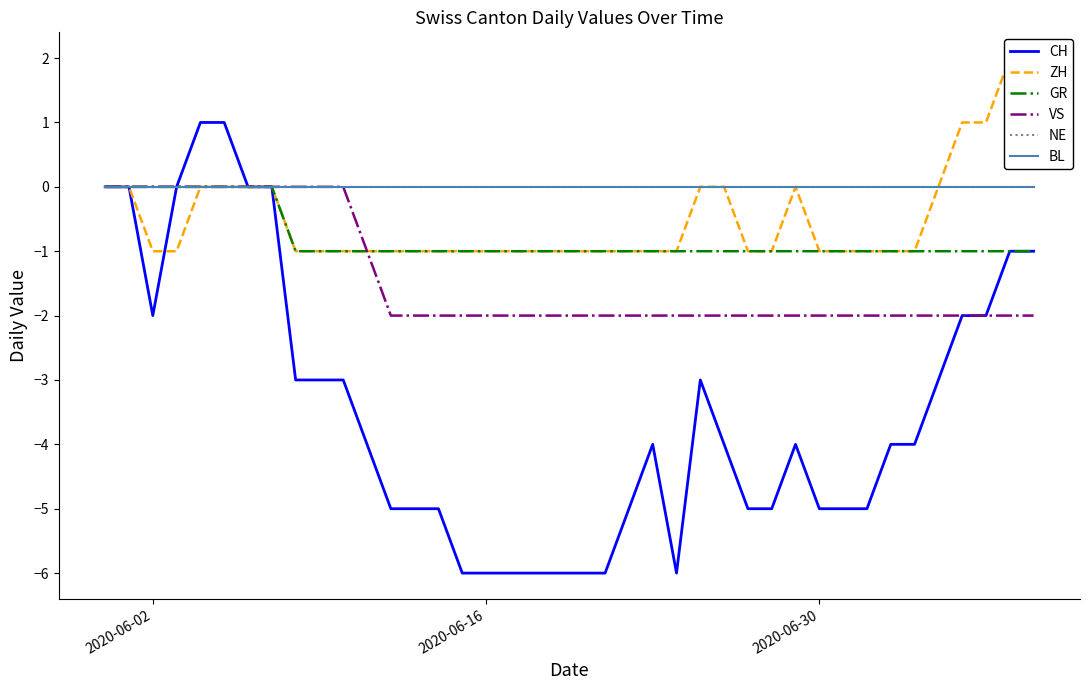

True or false: BL and CH cross at least once.

False